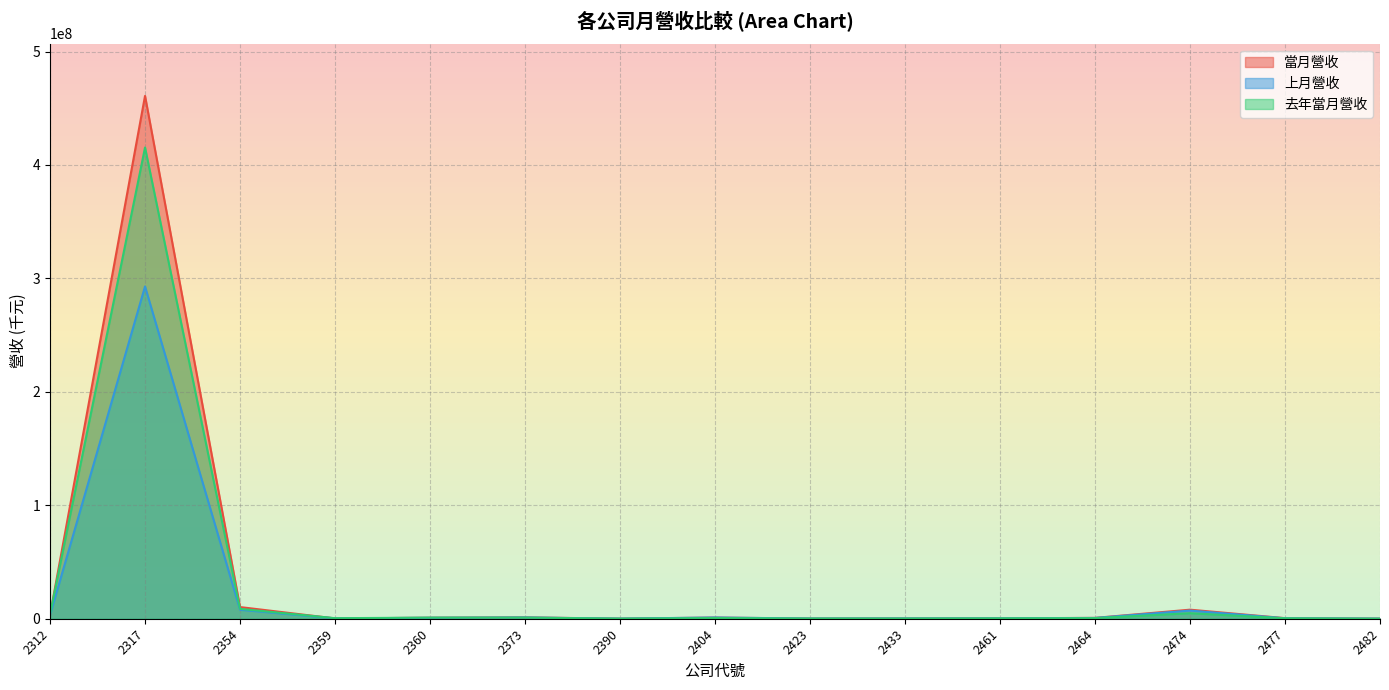

At how many categories does at least one series exceed 341353131?

1